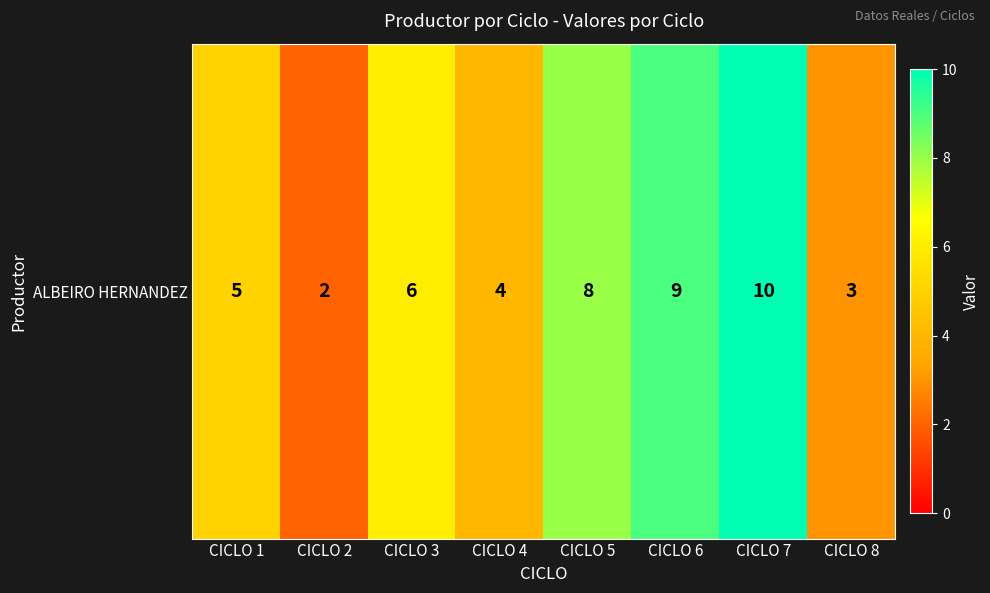

Is it true that the value at CICLO 8 is 3?

True